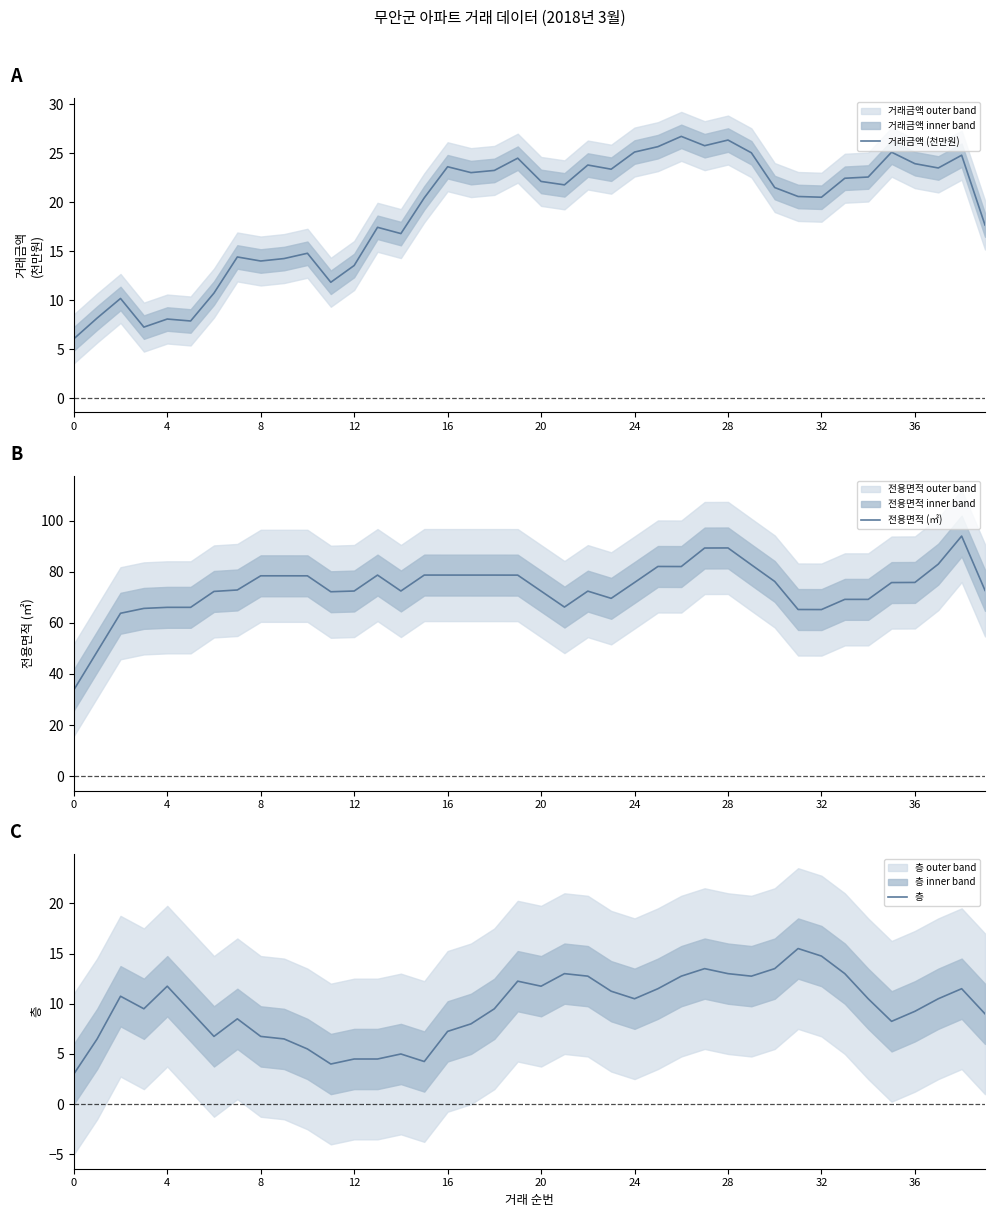

The value of 층 at 12 is 16.4. True or false?

False